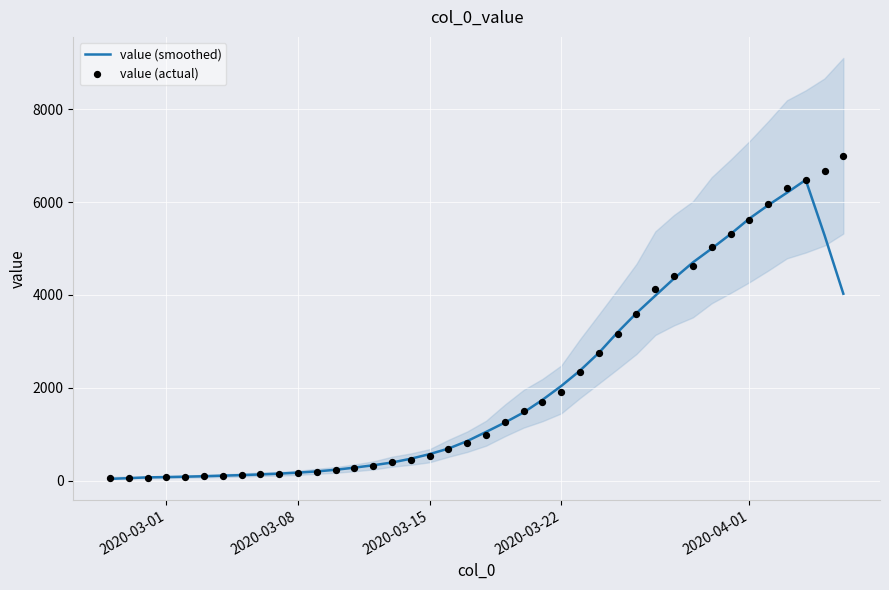

What are all the series names shown in the legend?

value (smoothed), value (actual)